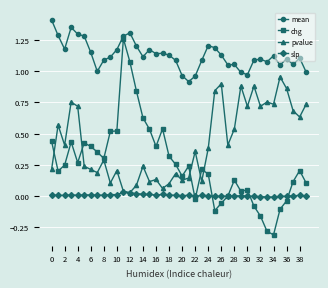

True or false: mean has more than 0 points higher than both neighbors.

True